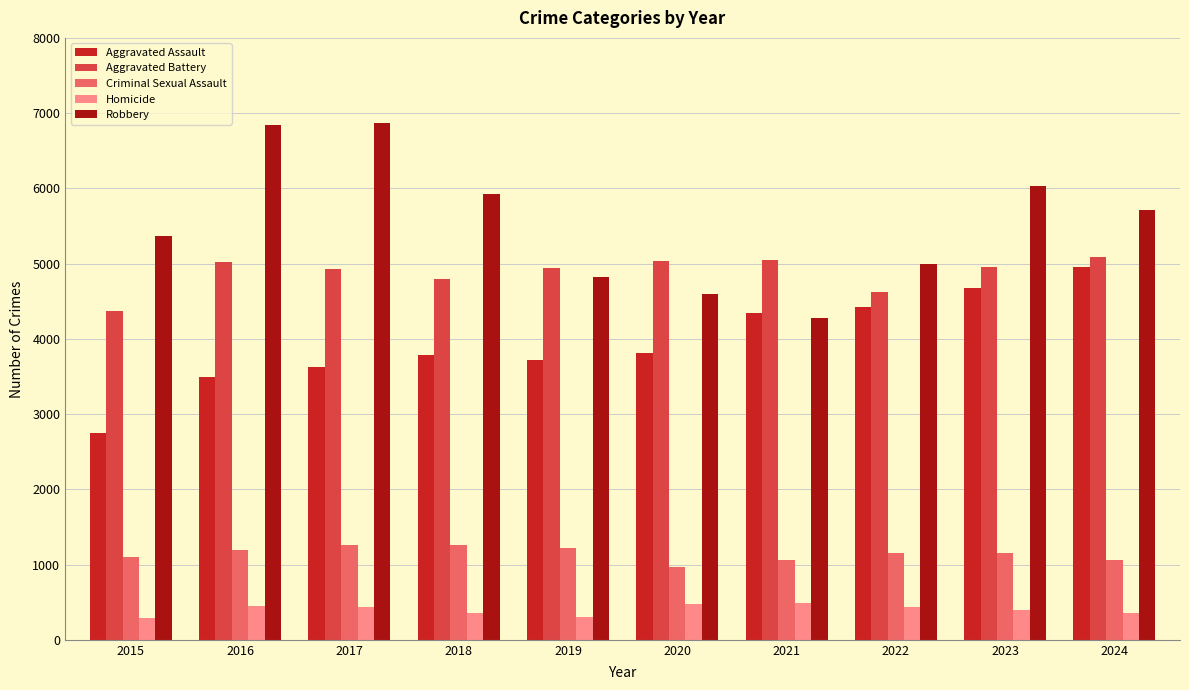

What is the maximum value for Aggravated Assault?

4954